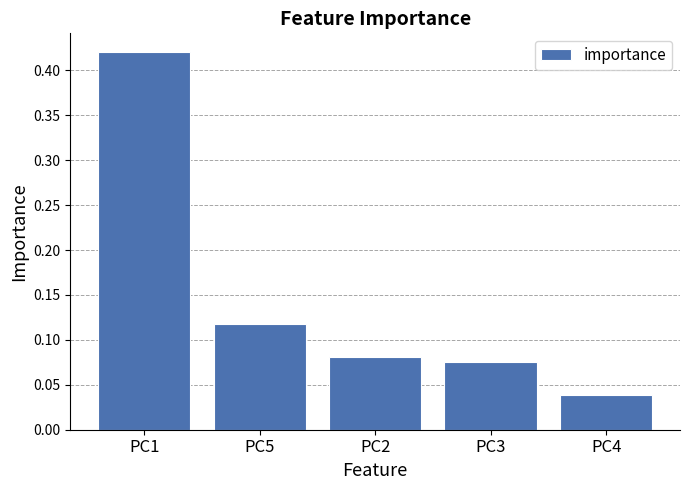

Between PC1 and PC2, which is larger?

PC1